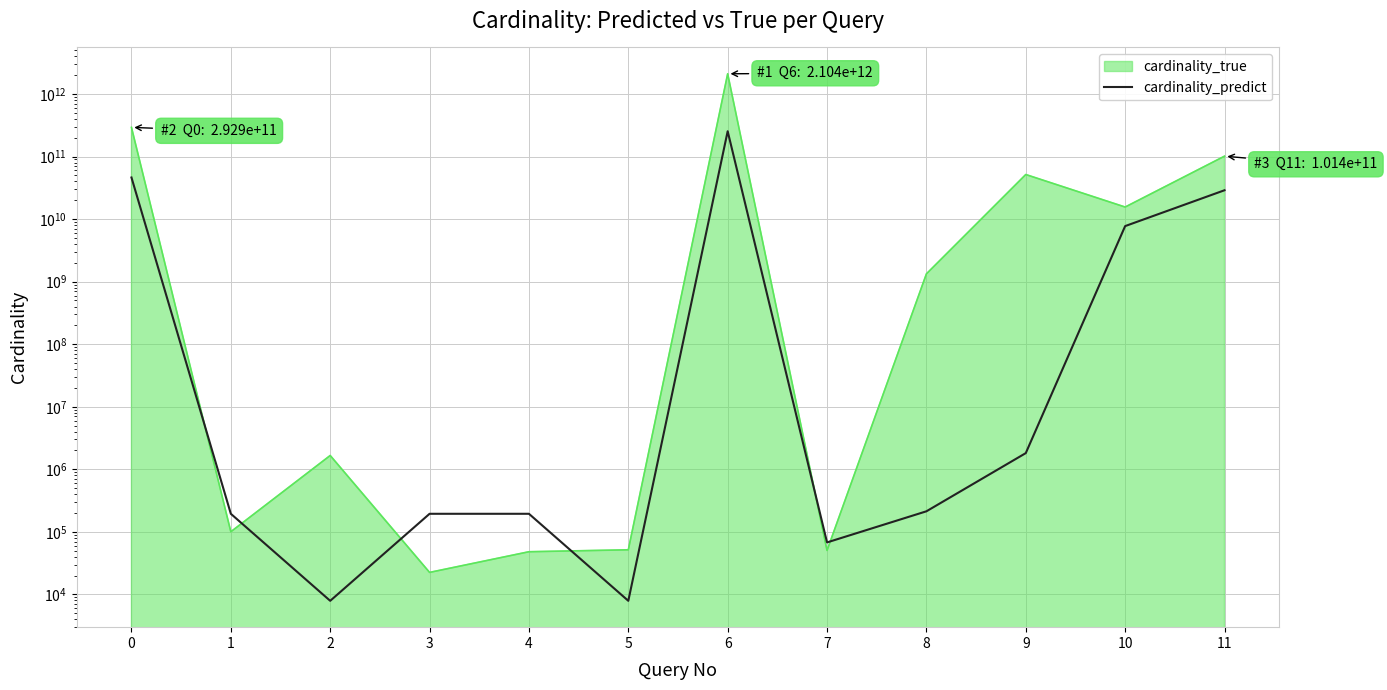

True or false: the data shows 7731682613.6 at 10.

True